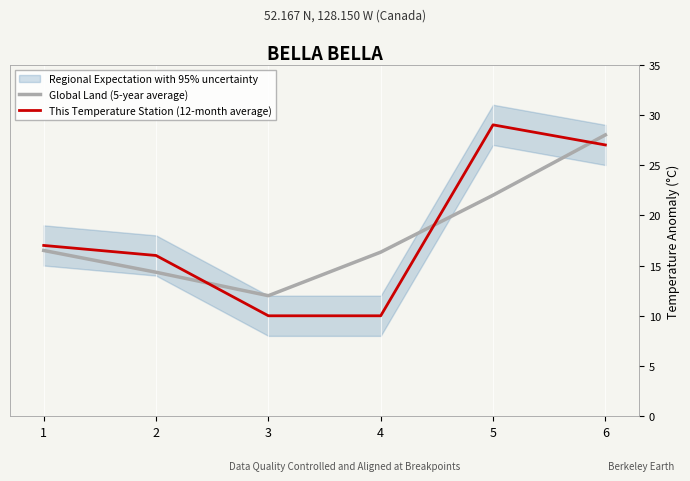

Which series ends up on top after the final intersection of Global Land (5-year average) and This Temperature Station (12-month average)?

Global Land (5-year average)